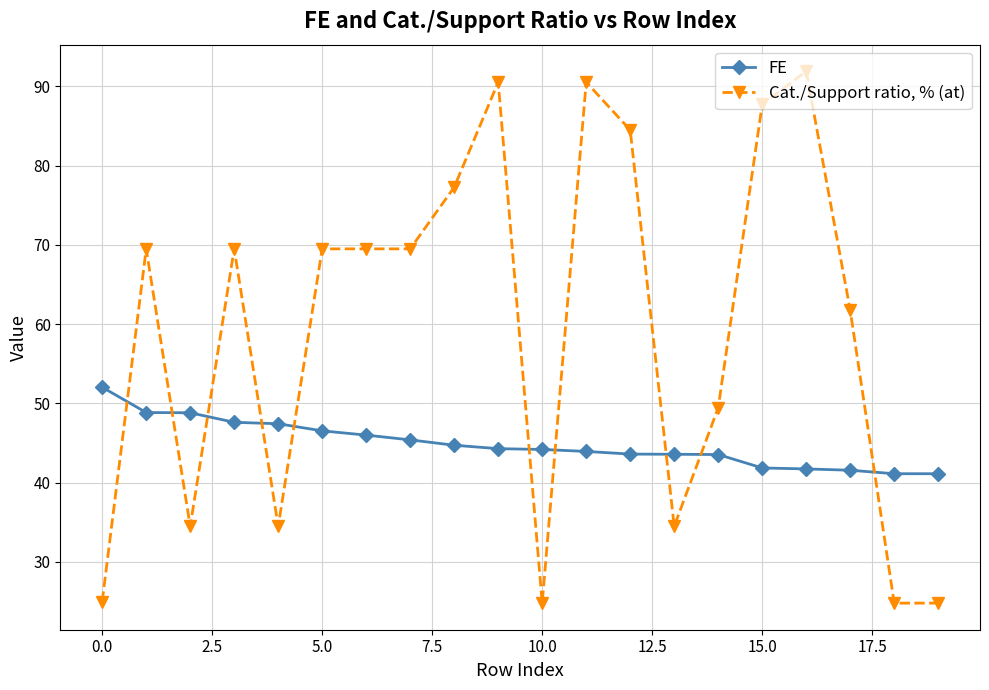

What is the smallest value displayed?

24.8